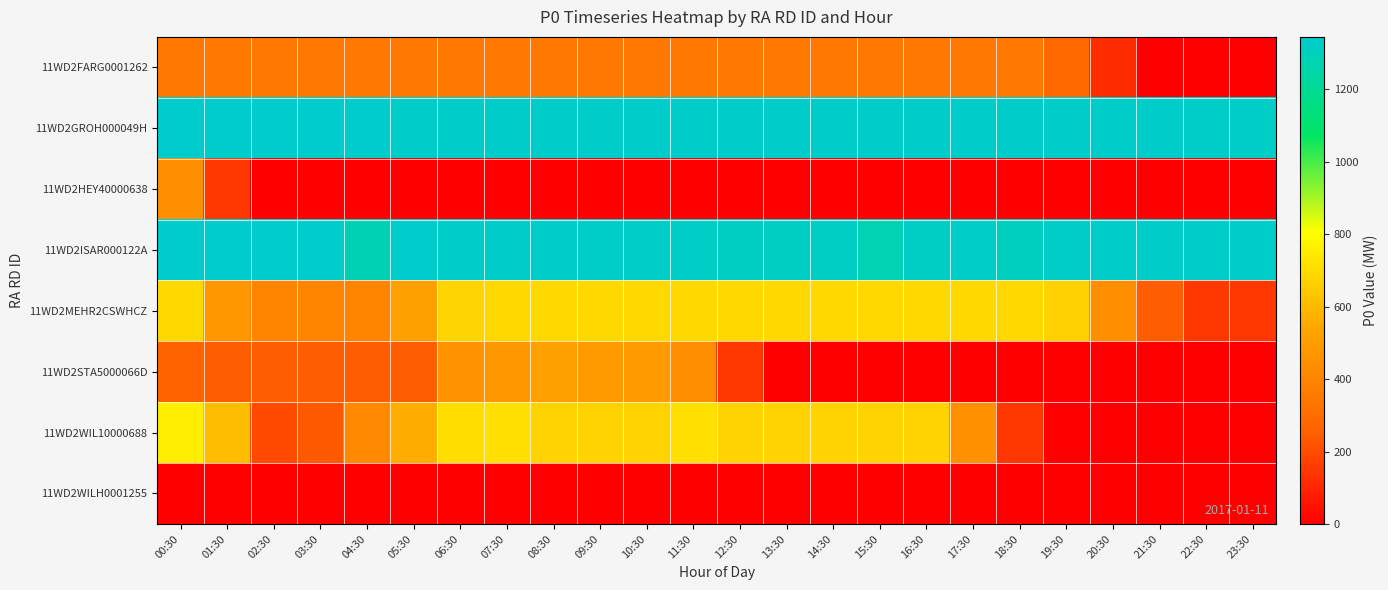

Reading left to right, what are all the values shown in this chart?

11WD2FARG0001262: 00:30=350.0	01:30=350.0	02:30=350.0	03:30=350.0	04:30=350.0	05:30=350.0	06:30=350.0	07:30=350.0	08:30=350.0	09:30=350.0	10:30=350.0	11:30=350.0	12:30=350.0	13:30=350.0	14:30=350.0	15:30=350.0	16:30=350.0	17:30=350.0	18:30=350.0	19:30=285.0	20:30=120.0	21:30=0.0	22:30=0.0	23:30=0.0
11WD2GROH000049H: 00:30=1341.0	01:30=1340.0	02:30=1340.0	03:30=1340.0	04:30=1340.0	05:30=1339.0	06:30=1339.0	07:30=1339.0	08:30=1338.0	09:30=1338.0	10:30=1338.0	11:30=1338.0	12:30=1337.0	13:30=1337.0	14:30=1337.0	15:30=1336.0	16:30=1336.0	17:30=1336.0	18:30=1335.0	19:30=1335.0	20:30=1335.0	21:30=1335.0	22:30=1334.0	23:30=1327.0
11WD2HEY40000638: 00:30=445.3	01:30=148.4	02:30=0.0	03:30=0.0	04:30=0.0	05:30=0.0	06:30=0.0	07:30=0.0	08:30=0.0	09:30=0.0	10:30=0.0	11:30=0.0	12:30=0.0	13:30=0.0	14:30=0.0	15:30=0.0	16:30=0.0	17:30=0.0	18:30=0.0	19:30=0.0	20:30=0.0	21:30=0.0	22:30=0.0	23:30=0.0
11WD2ISAR000122A: 00:30=1342.2	01:30=1343.0	02:30=1343.0	03:30=1344.5	04:30=1283.0	05:30=1345.2	06:30=1339.5	07:30=1338.0	08:30=1337.2	09:30=1334.2	10:30=1328.8	11:30=1324.2	12:30=1320.5	13:30=1318.2	14:30=1322.8	15:30=1277.8	16:30=1322.8	17:30=1324.2	18:30=1309.5	19:30=1330.2	20:30=1334.8	21:30=1337.0	22:30=1337.0	23:30=1337.8
11WD2MEHR2CSWHCZ: 00:30=690.0	01:30=480.0	02:30=400.0	03:30=400.0	04:30=400.0	05:30=510.0	06:30=680.0	07:30=690.0	08:30=690.0	09:30=690.0	10:30=690.0	11:30=690.0	12:30=690.0	13:30=690.0	14:30=690.0	15:30=690.0	16:30=690.0	17:30=690.0	18:30=690.0	19:30=670.0	20:30=440.0	21:30=250.0	22:30=150.0	23:30=150.0
11WD2STA5000066D: 00:30=263.3	01:30=252.0	02:30=252.0	03:30=252.0	04:30=252.0	05:30=252.0	06:30=463.9	07:30=483.0	08:30=510.0	09:30=496.4	10:30=492.0	11:30=435.9	12:30=149.7	13:30=0.0	14:30=0.0	15:30=0.0	16:30=0.0	17:30=0.0	18:30=0.0	19:30=0.0	20:30=0.0	21:30=0.0	22:30=0.0	23:30=0.0
11WD2WIL10000688: 00:30=757.0	01:30=611.8	02:30=198.8	03:30=236.7	04:30=420.0	05:30=564.2	06:30=707.0	07:30=717.0	08:30=677.0	09:30=677.0	10:30=677.0	11:30=717.0	12:30=677.0	13:30=677.0	14:30=677.0	15:30=677.0	16:30=677.0	17:30=448.2	18:30=149.4	19:30=0.0	20:30=0.0	21:30=0.0	22:30=0.0	23:30=0.0
11WD2WILH0001255: 00:30=0.0	01:30=0.0	02:30=0.0	03:30=0.0	04:30=0.0	05:30=0.0	06:30=0.0	07:30=0.0	08:30=0.0	09:30=0.0	10:30=0.0	11:30=0.0	12:30=0.0	13:30=0.0	14:30=0.0	15:30=0.0	16:30=0.0	17:30=0.0	18:30=0.0	19:30=0.0	20:30=0.0	21:30=0.0	22:30=0.0	23:30=0.0